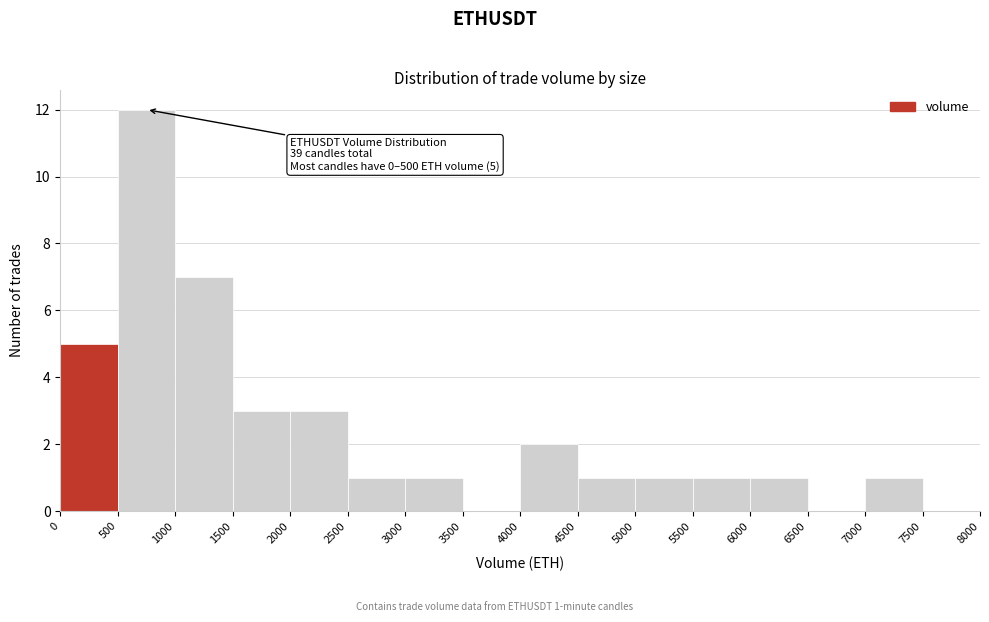

Which range on the x-axis has the tallest bar?

500 to 1000